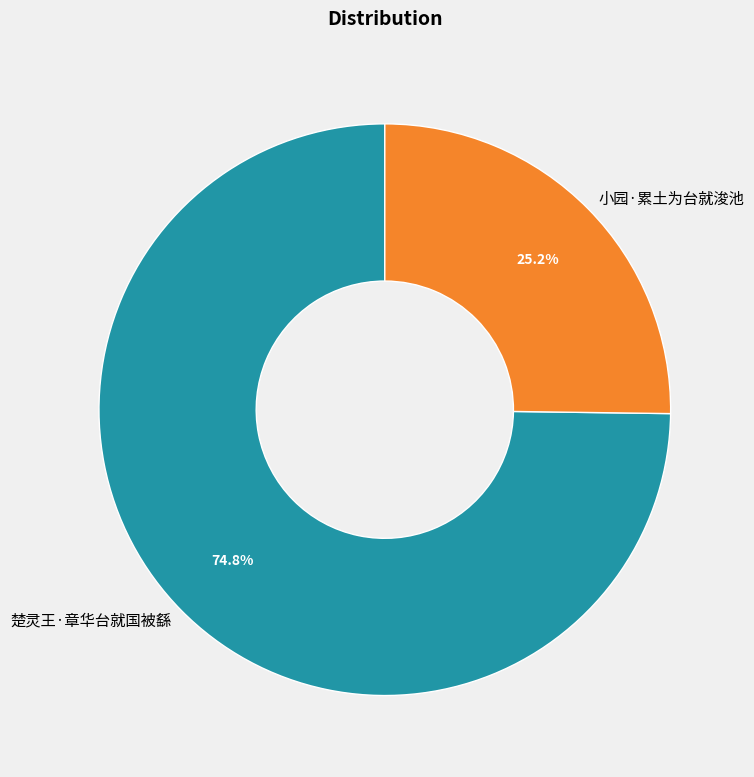

To the nearest percent, what is the combined percentage of 楚灵王·章华台就国被繇 and 小园·累土为台就浚池?

100%